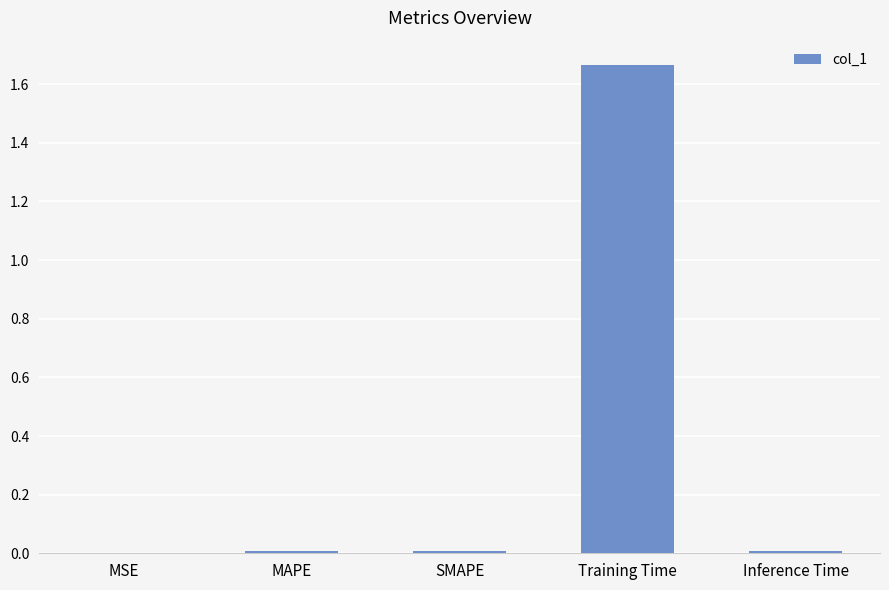

The value at MSE is 0.0. True or false?

True